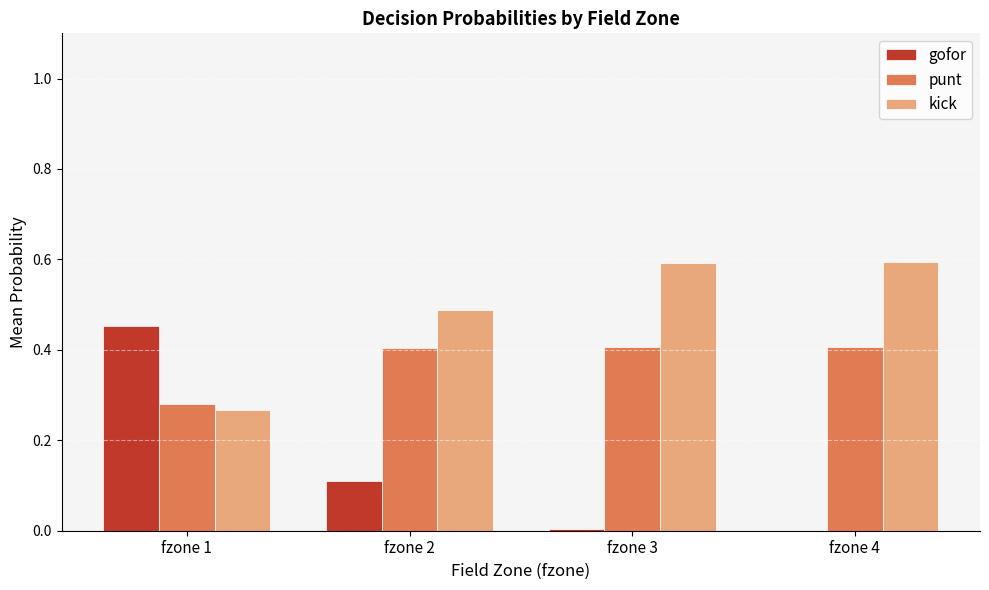

What is the maximum value shown in the chart?

0.6